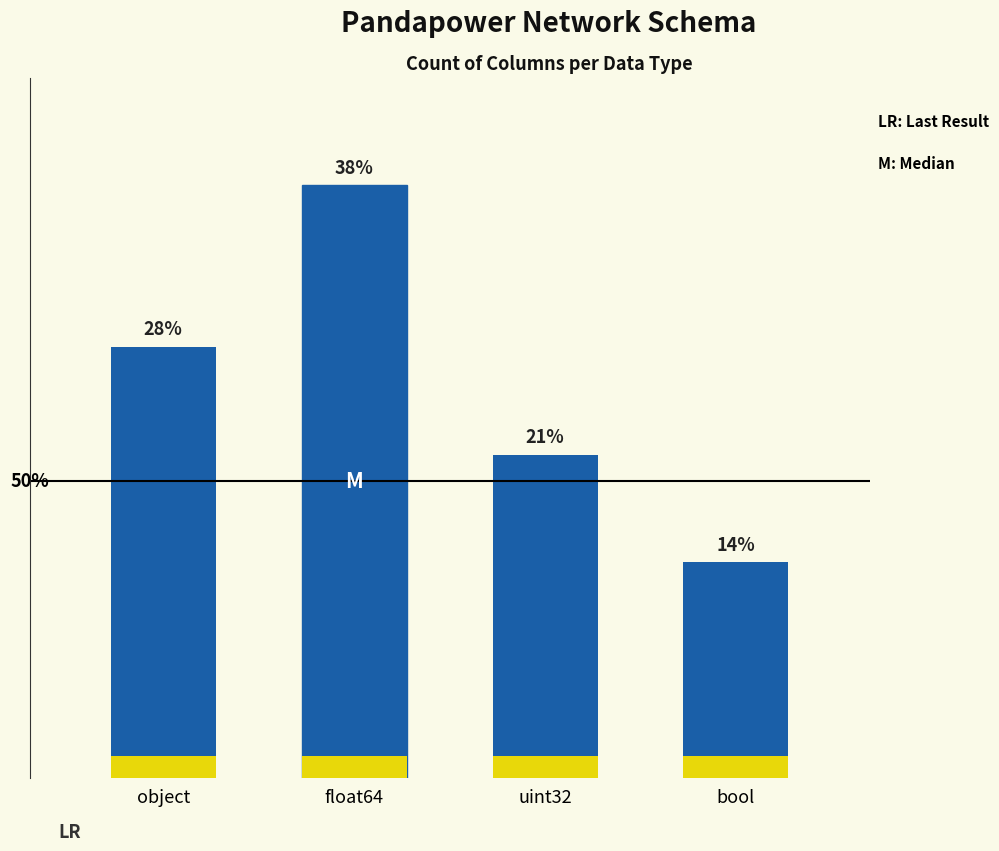

At which category does the chart reach its peak across all series?

float64